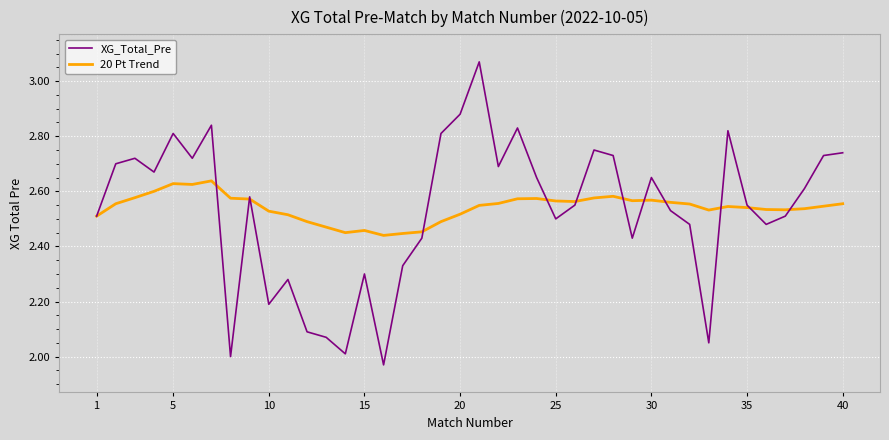

Rank the series by their maximum value, from highest to lowest.

XG_Total_Pre, 20 Pt Trend